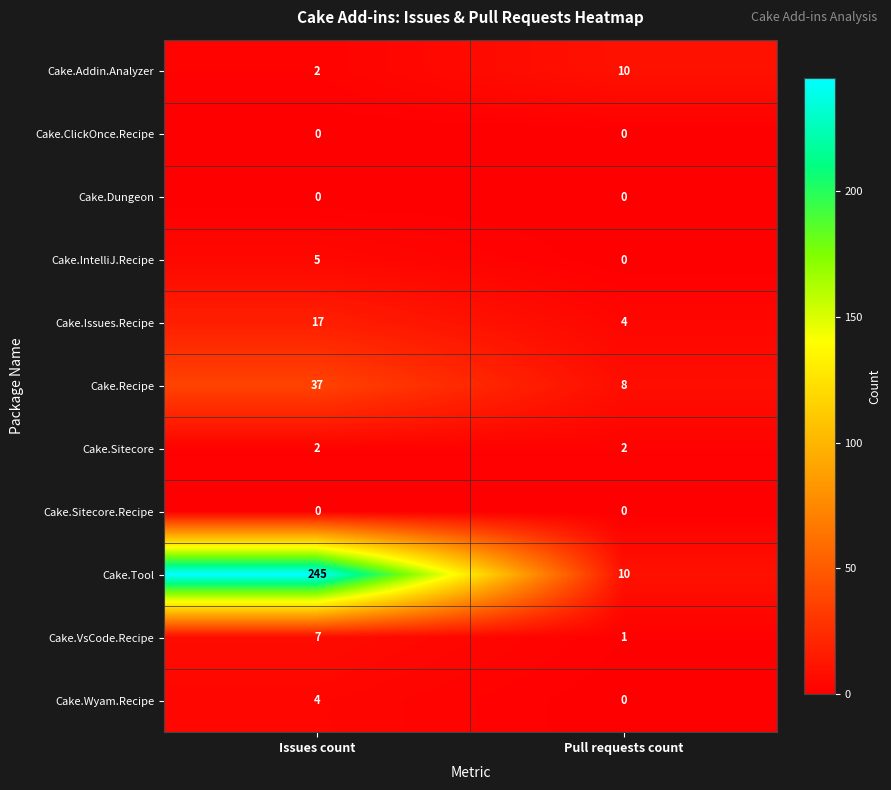

The Cake.IntelliJ.Recipe series shows 0 at Pull requests count. True or false?

True